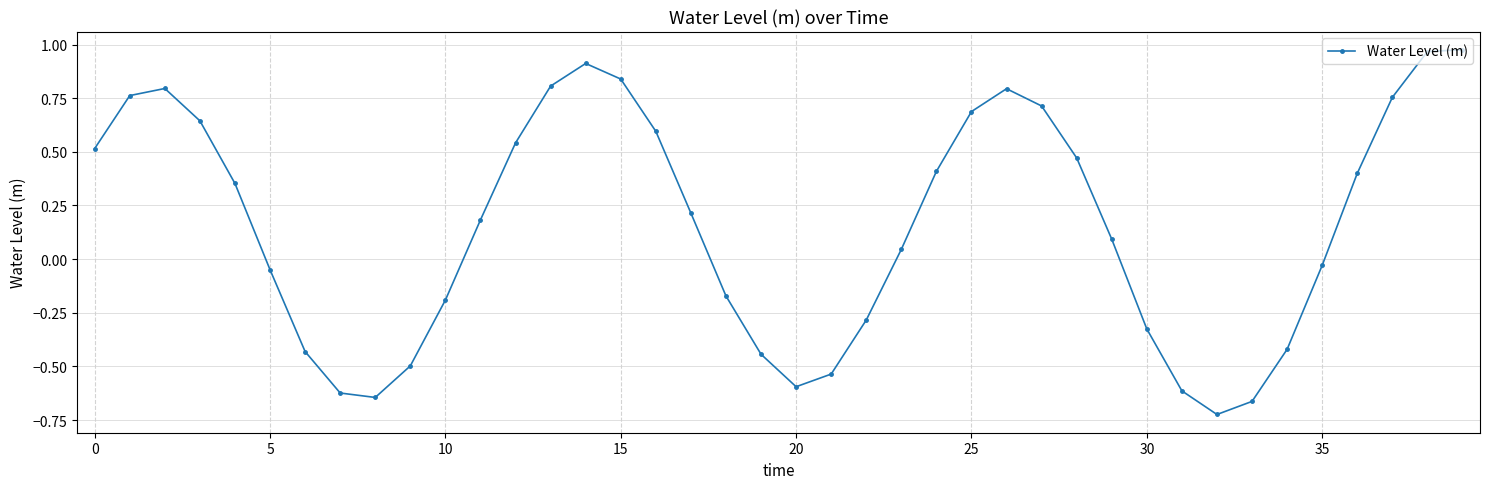

True or false: there are more than 1 points higher than both neighbors.

True